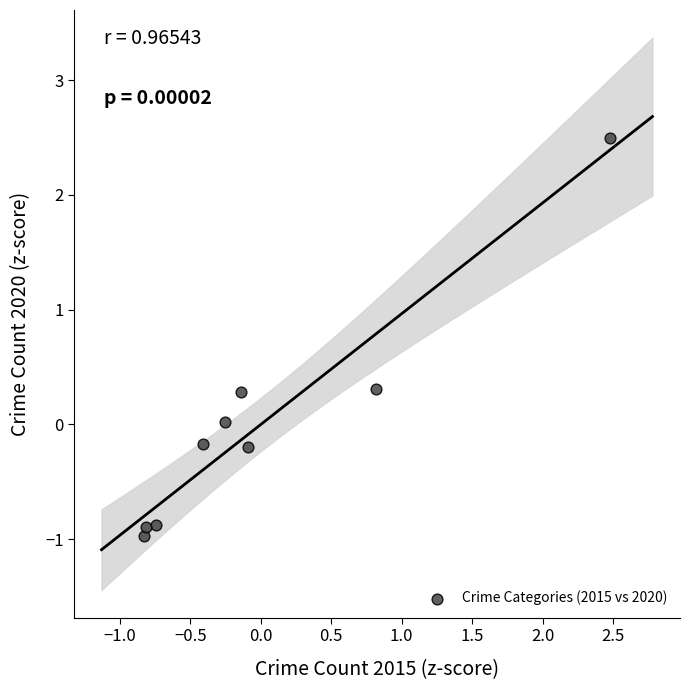

What is the range of Y values (max minus min)?

3.5